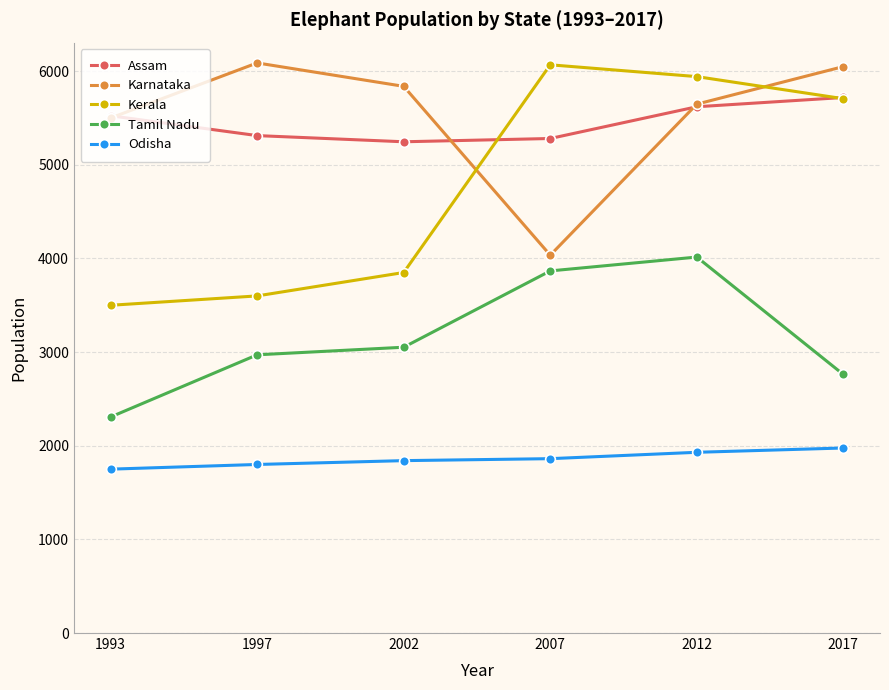

In Tamil Nadu, how many points are higher than both neighbors (excluding endpoints)?

1